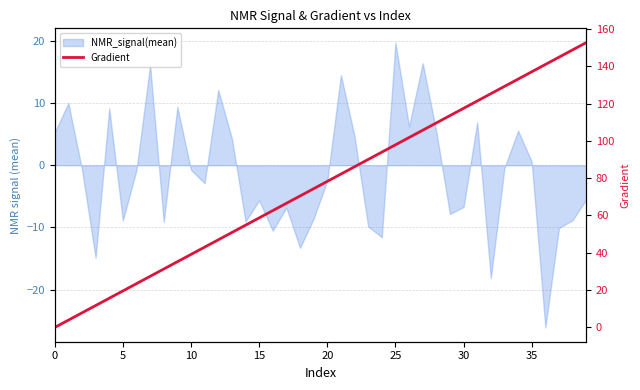

Which category has the highest value across all series?

39